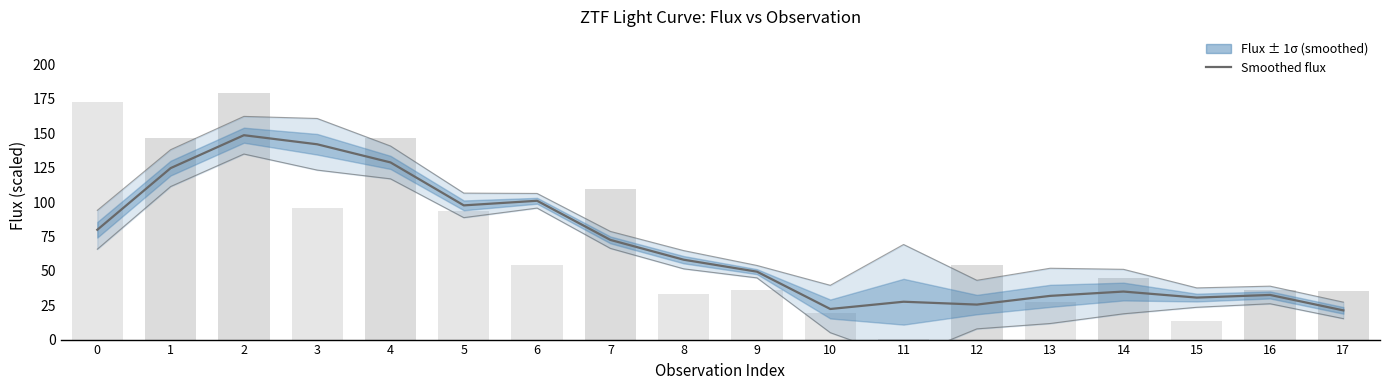

What is the minimum value shown in the chart?

21.2